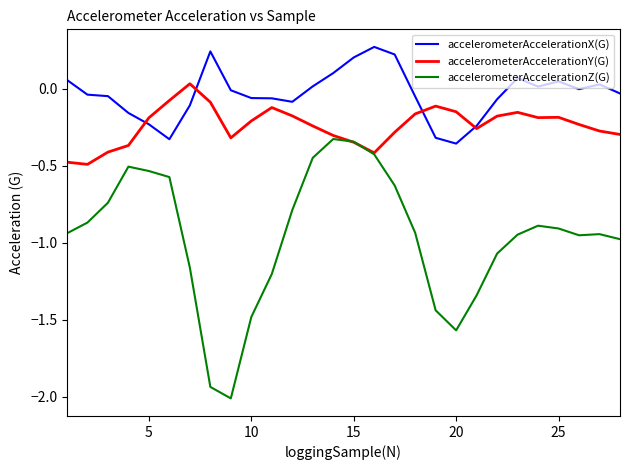

What is the difference between the second highest and minimum values in the accelerometerAccelerationY(G) series?

0.4